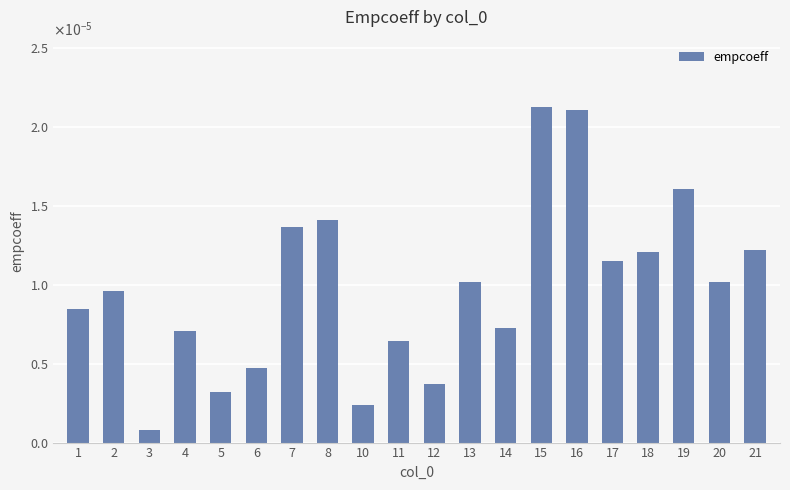

Which has a higher value, 16 or 21?

16